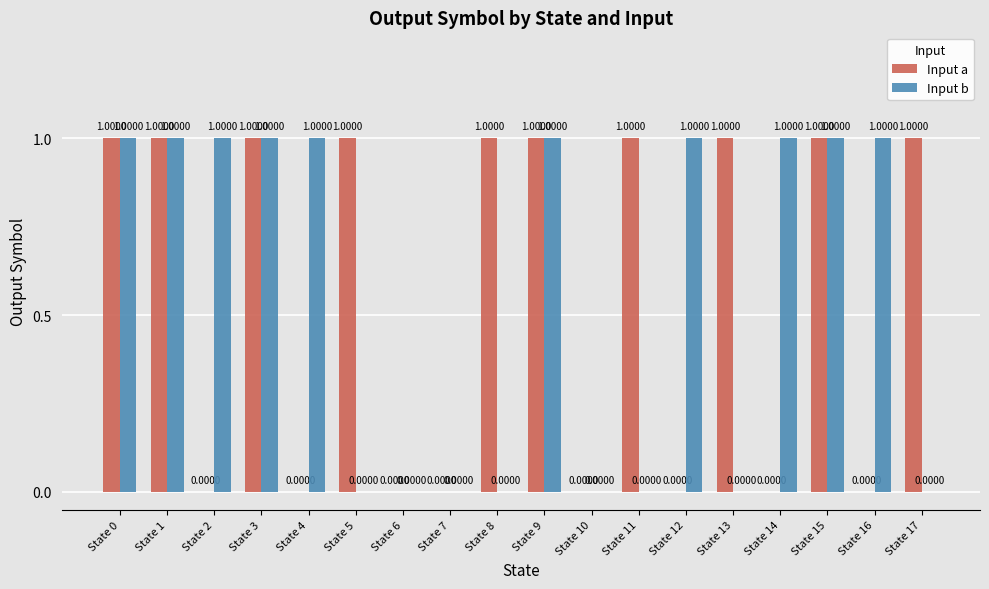

What is the spread (max minus min) of values at State 17?

1